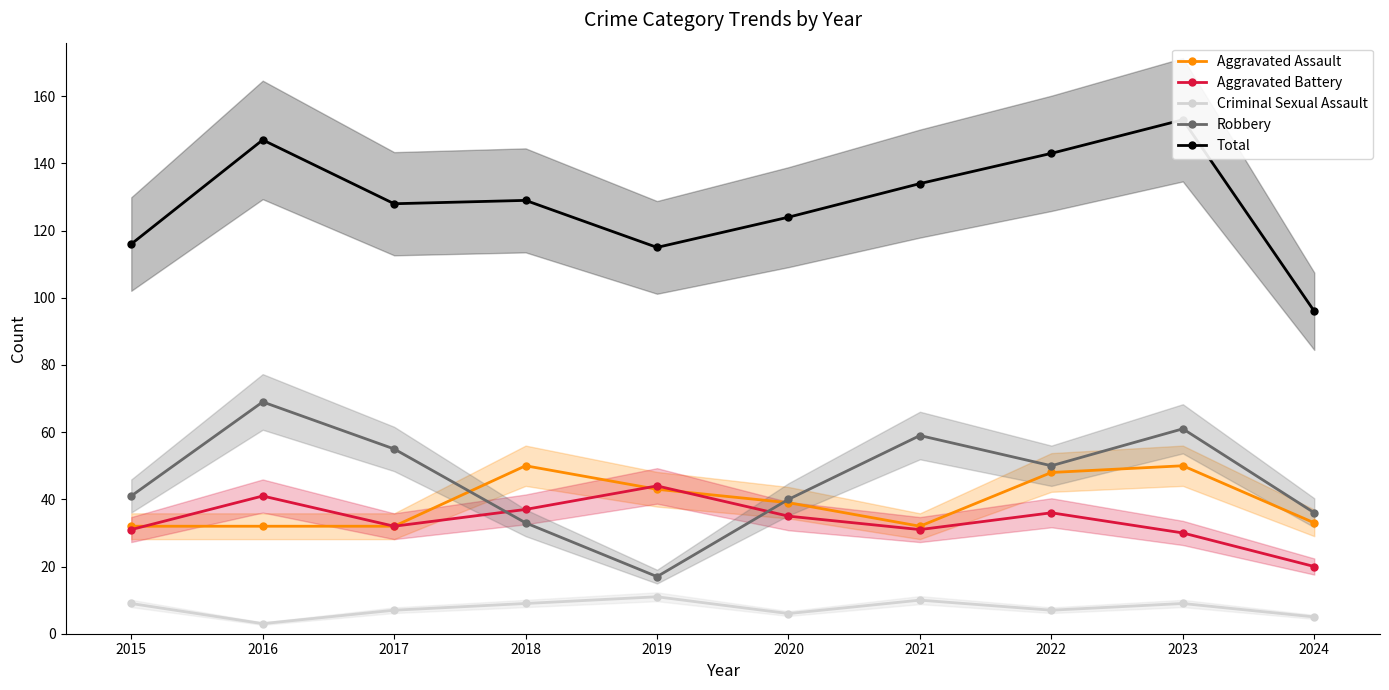

Reading left to right, extract all data points from this chart.

Aggravated Assault: 32	32	32	50	43	39	32	48	50	33
Aggravated Battery: 31	41	32	37	44	35	31	36	30	20
Criminal Sexual Assault: 9	3	7	9	11	6	10	7	9	5
Robbery: 41	69	55	33	17	40	59	50	61	36
Total: 116	147	128	129	115	124	134	143	153	96